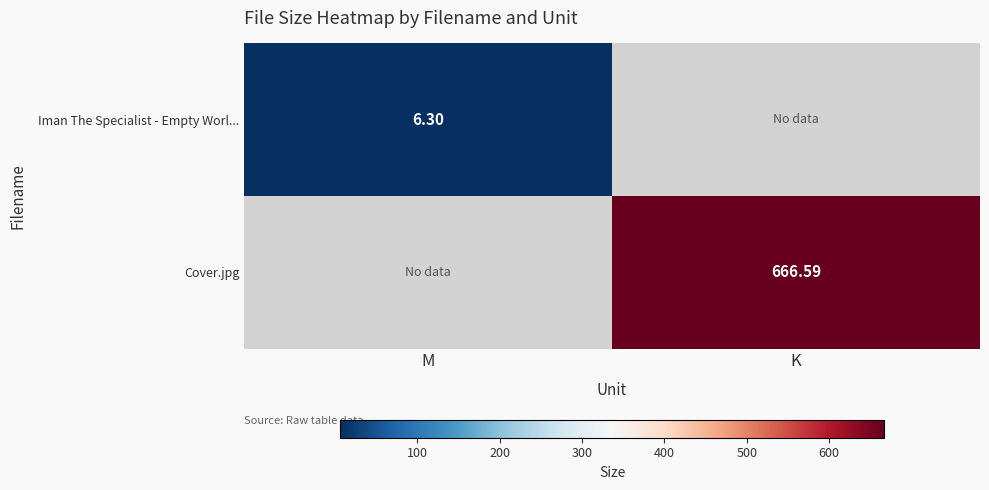

Which category has the highest value across all series?

K